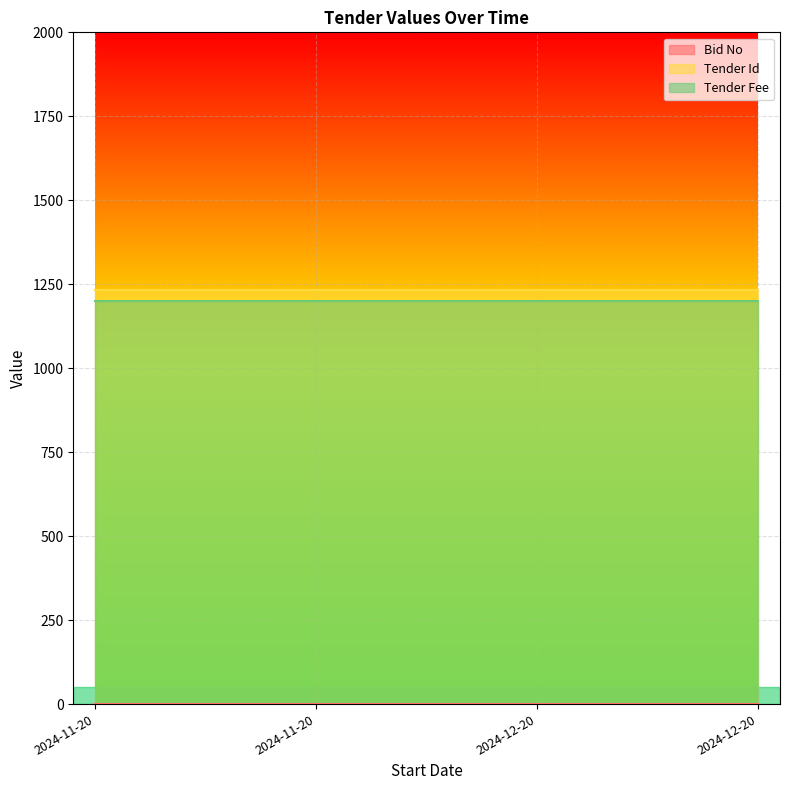

True or false: Tender Id and Tender Fee cross at least once.

False